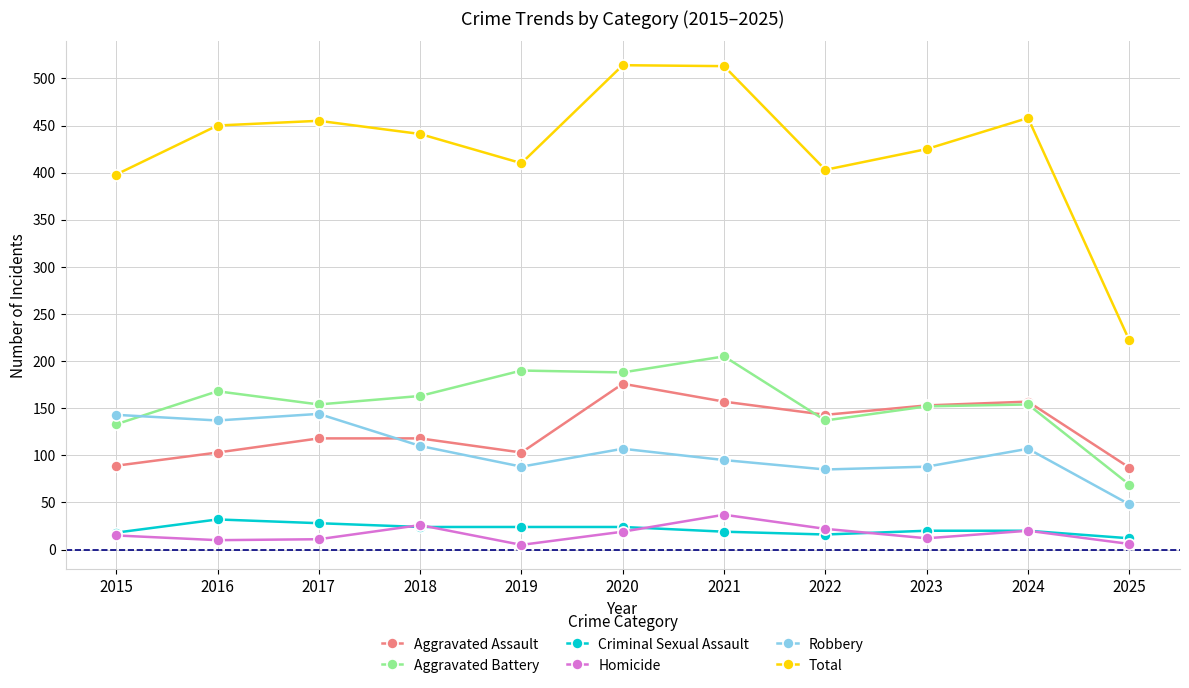

How many interior local valleys does the Total series have?

2